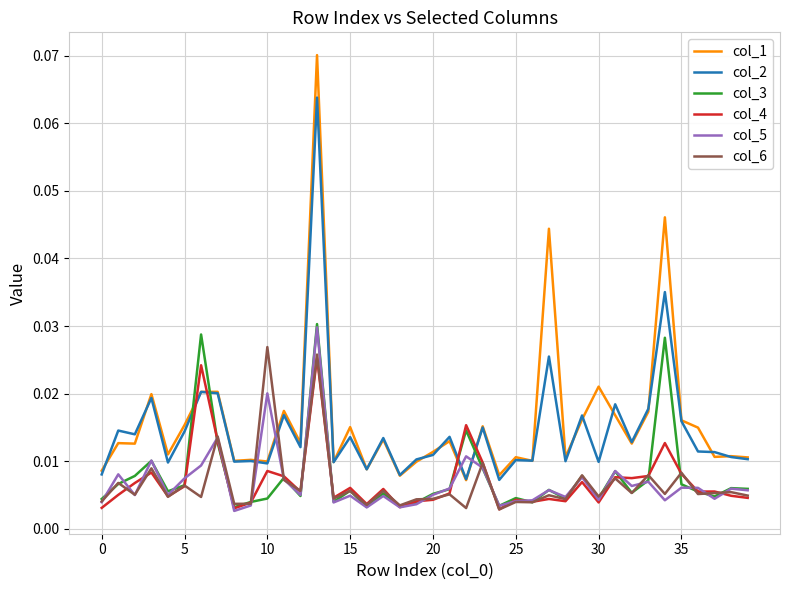

Which series has the largest total across all categories?

col_1